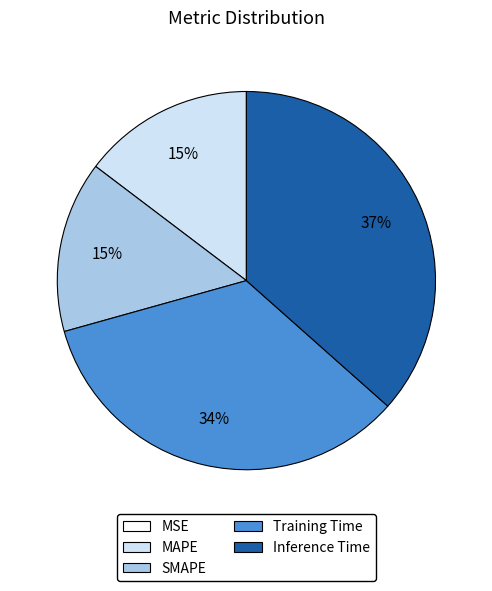

To the nearest percent, what is the difference between the Training Time and MAPE slice percentages?

19%